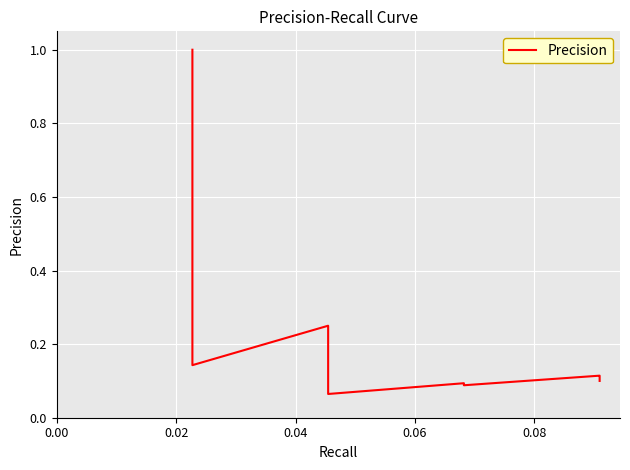

What is the label of the 37th point from the right?

0.06